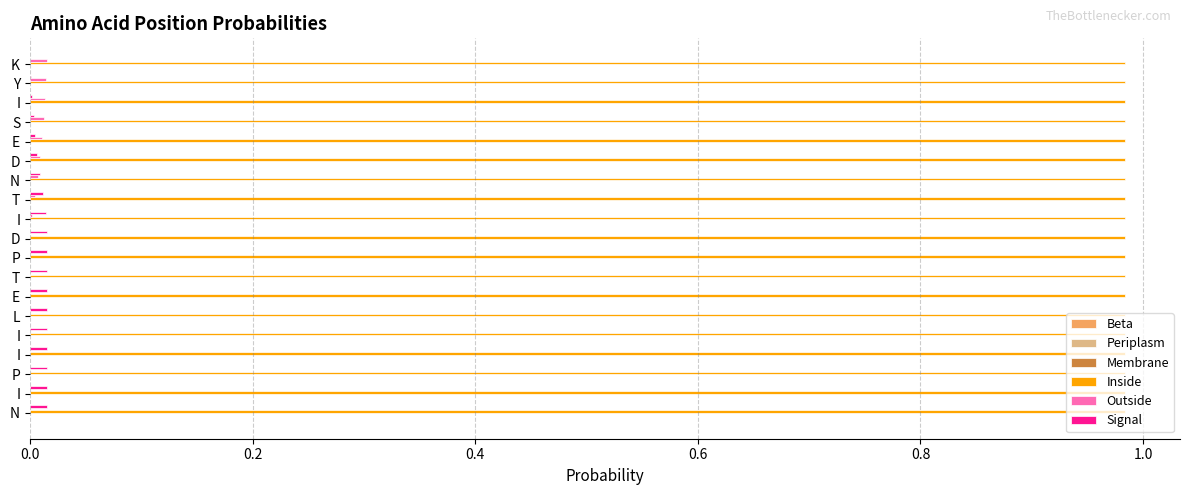

What is the maximum value for Periplasm?

0.1